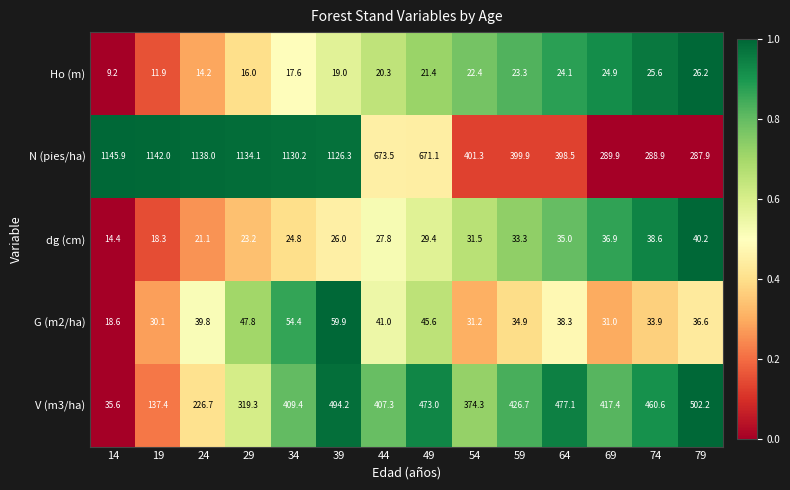

Which series has the largest total across all categories?

N (pies/ha)